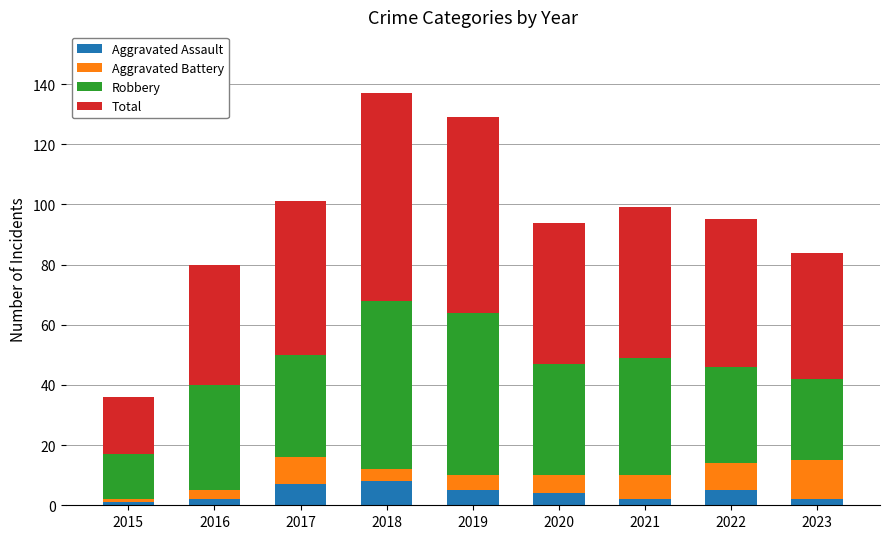

What is the highest value of the Aggravated Assault series?

8